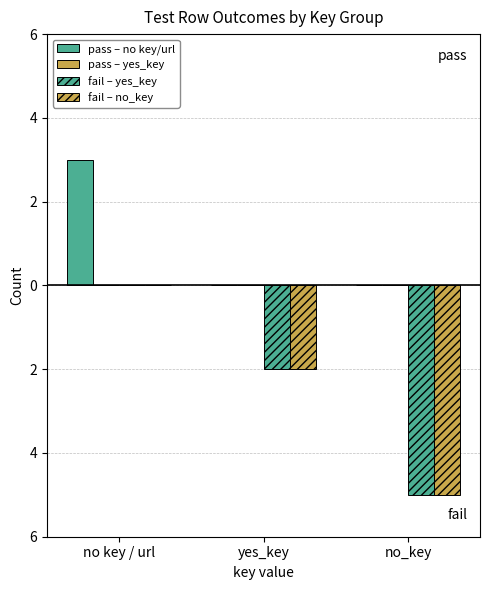

Which series has the largest range (max minus min)?

fail – yes_key